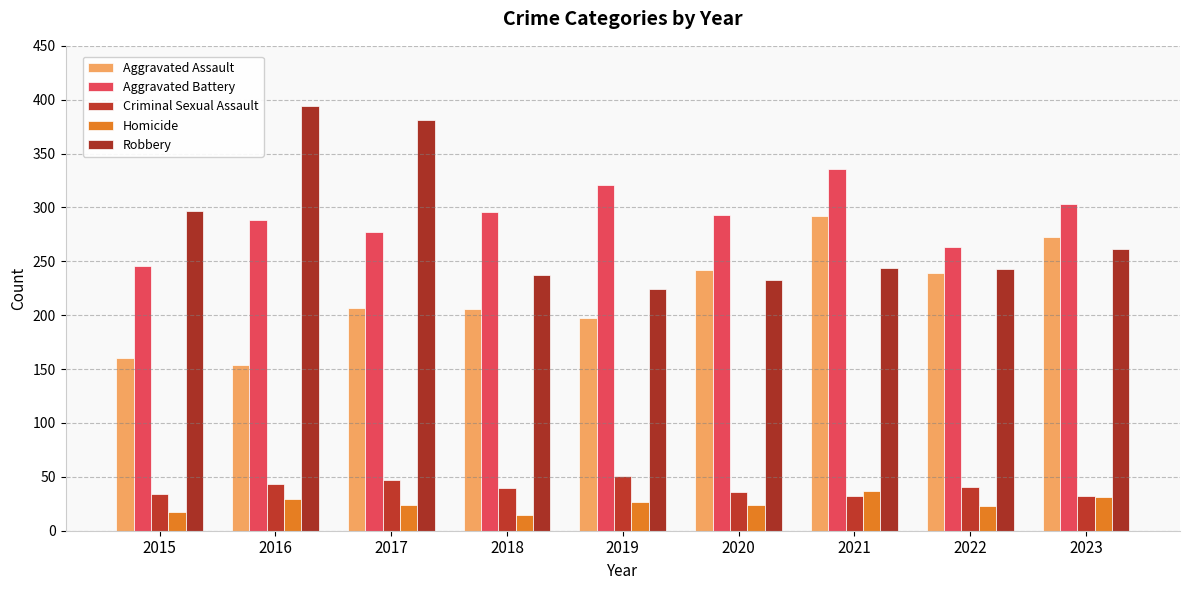

List the labels in order of Aggravated Assault value, largest first.

2021, 2023, 2020, 2022, 2017, 2018, 2019, 2015, 2016